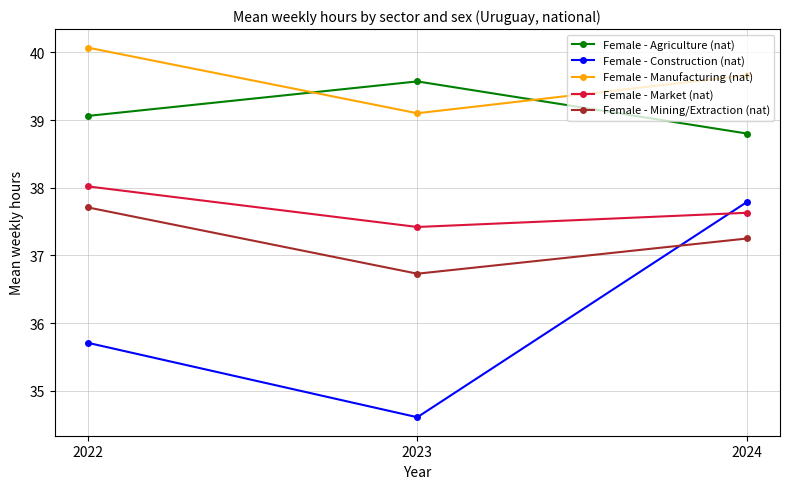

What is the sum of all Female - Agriculture (nat) values?

117.4